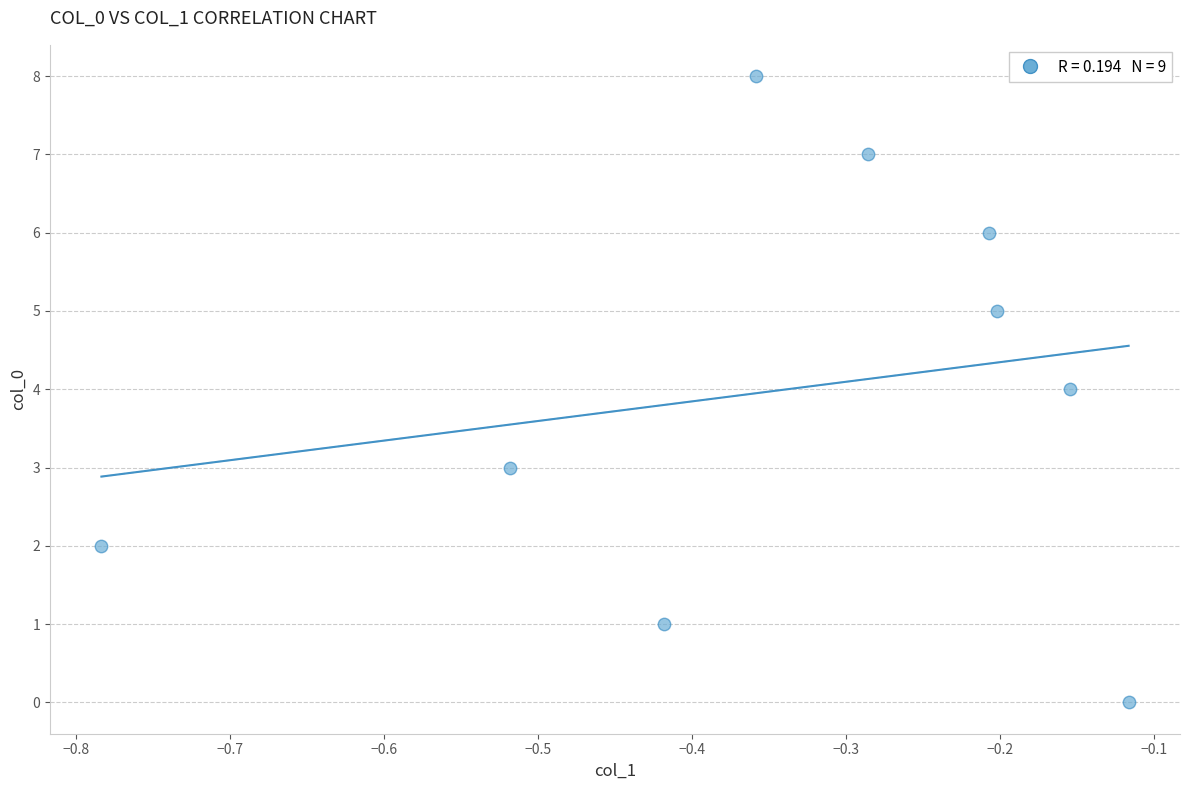

What is the average Y value?

4